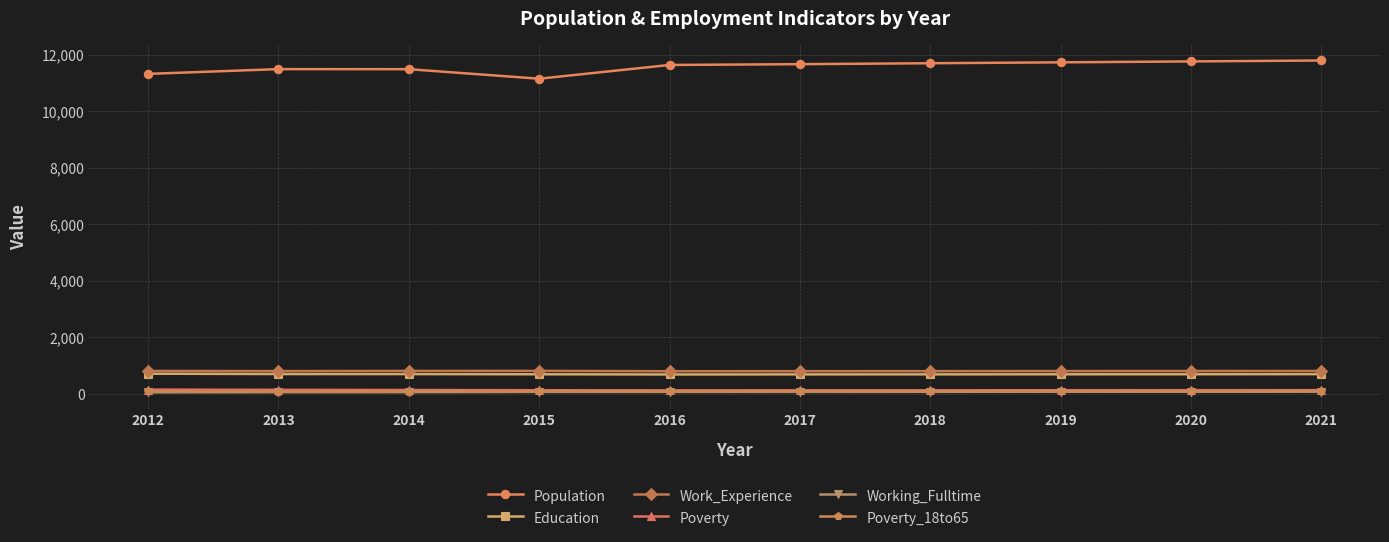

Which series has the largest total across all categories?

Population